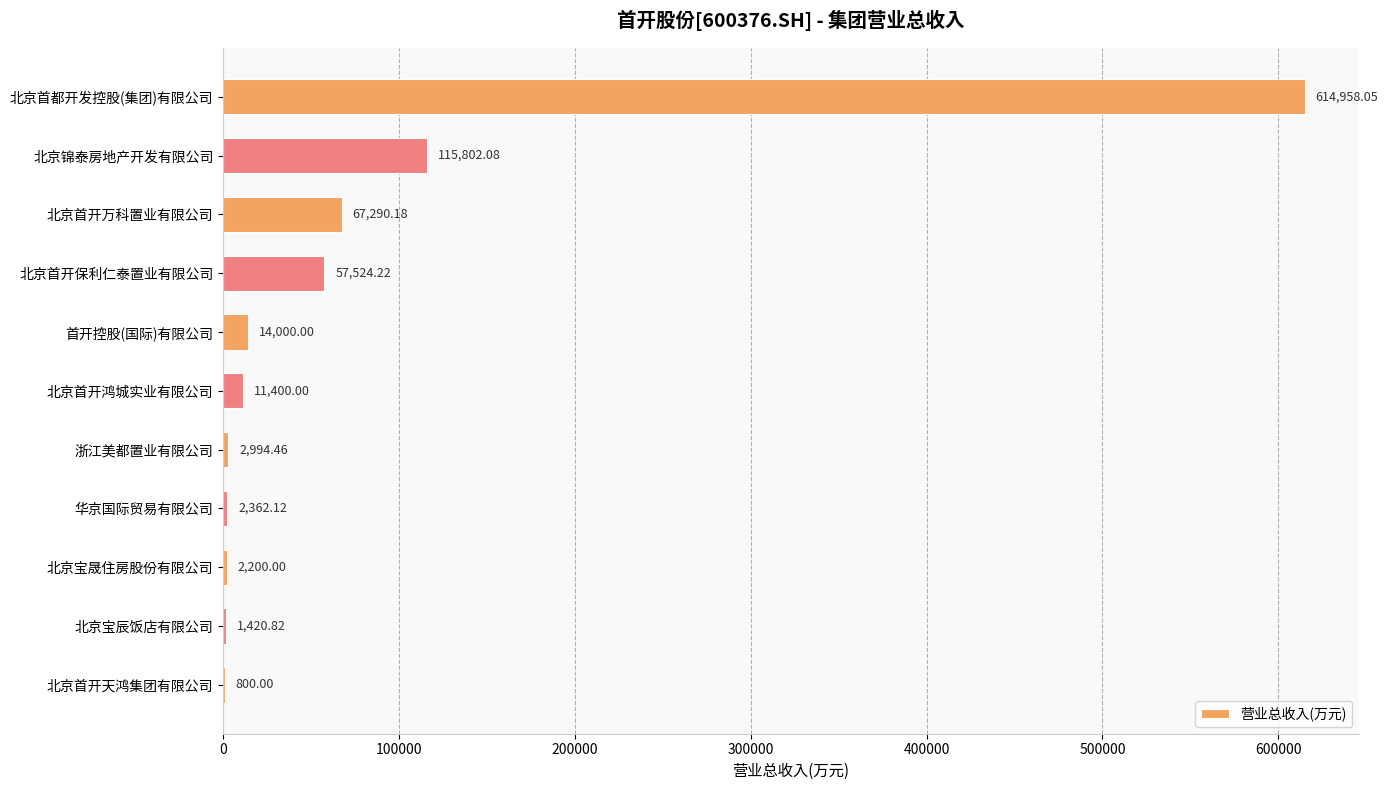

At which label is the value closest to 307879?

北京锦泰房地产开发有限公司